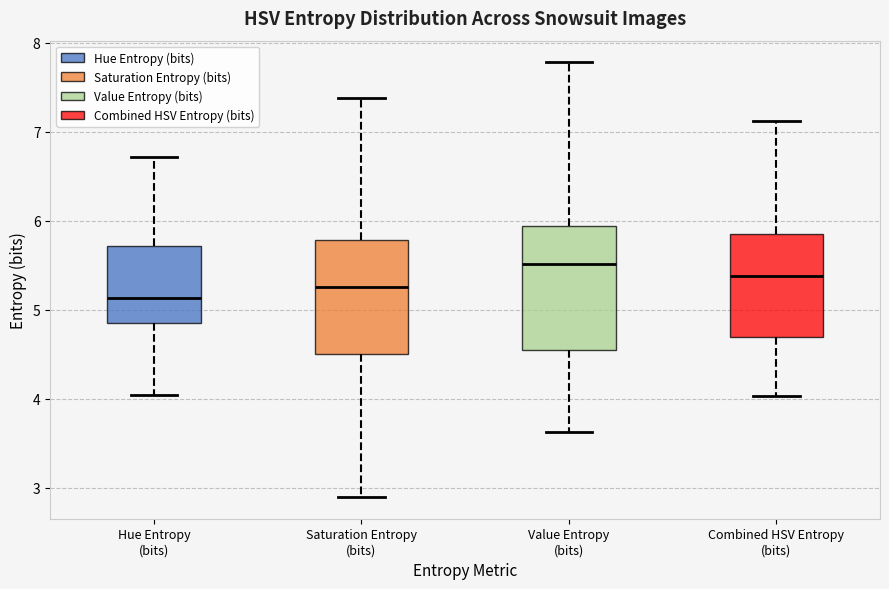

Where is the lower edge of the box for Value Entropy (bits) on the y-axis? The values are not printed on the chart, so give them approximately, as read against the axis.

4.5